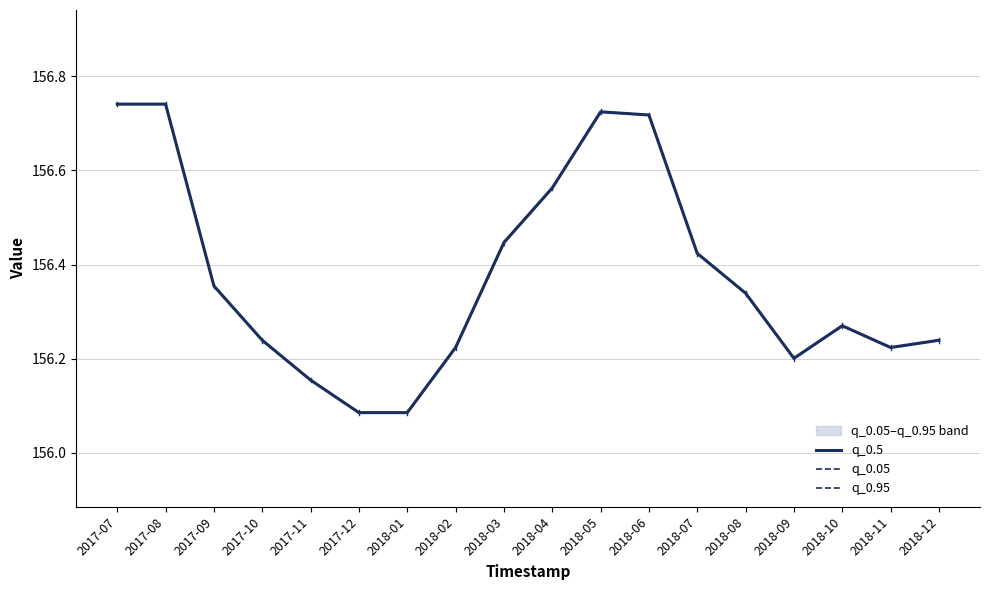

What is the highest value of the q_0.5 series?

156.7